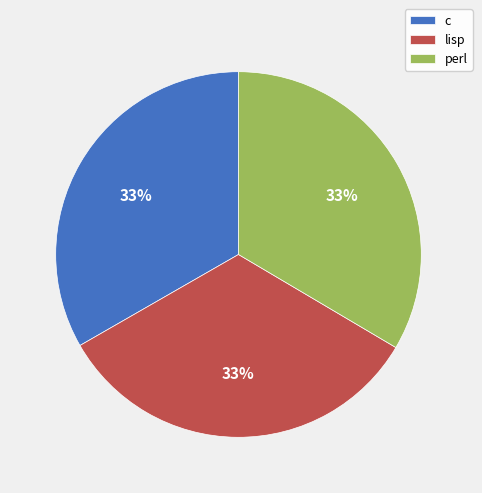

The c slice represents 45% of the pie. True or false?

False